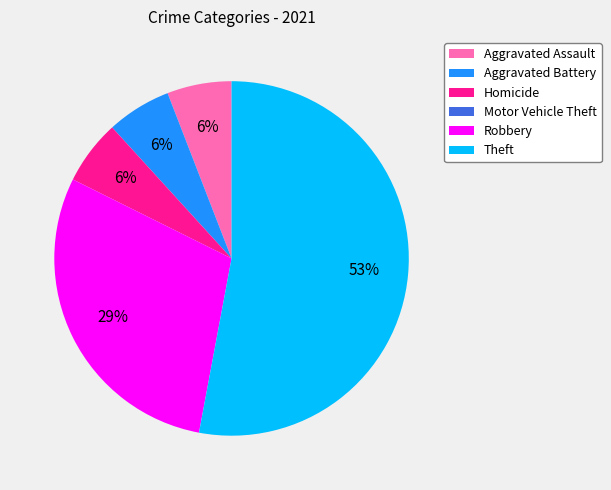

What percentage is the Homicide slice, to the nearest percent?

6%